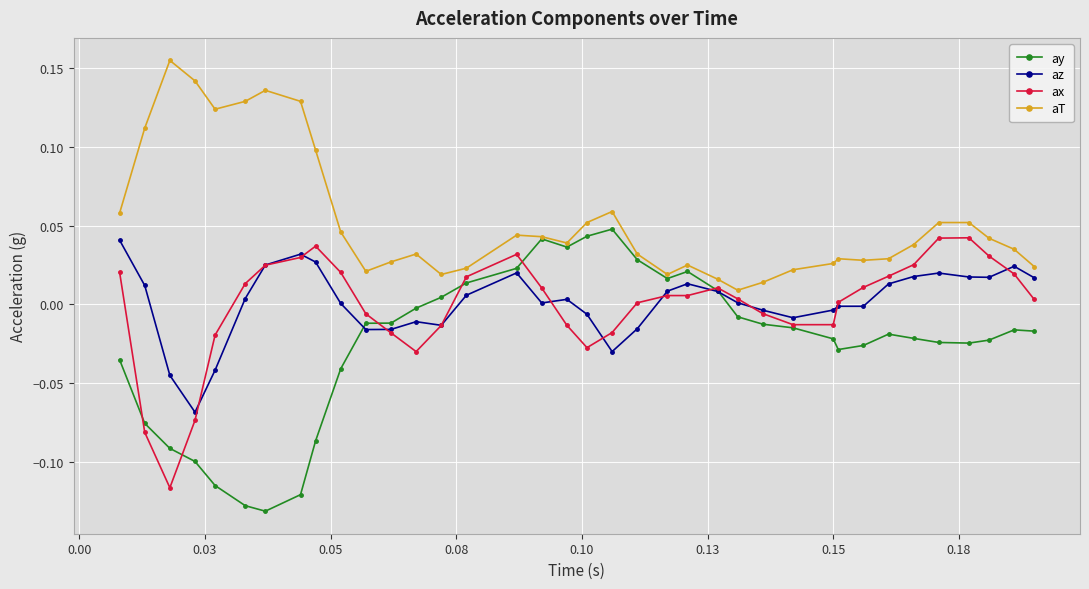

How many categories are shown in the chart?

37